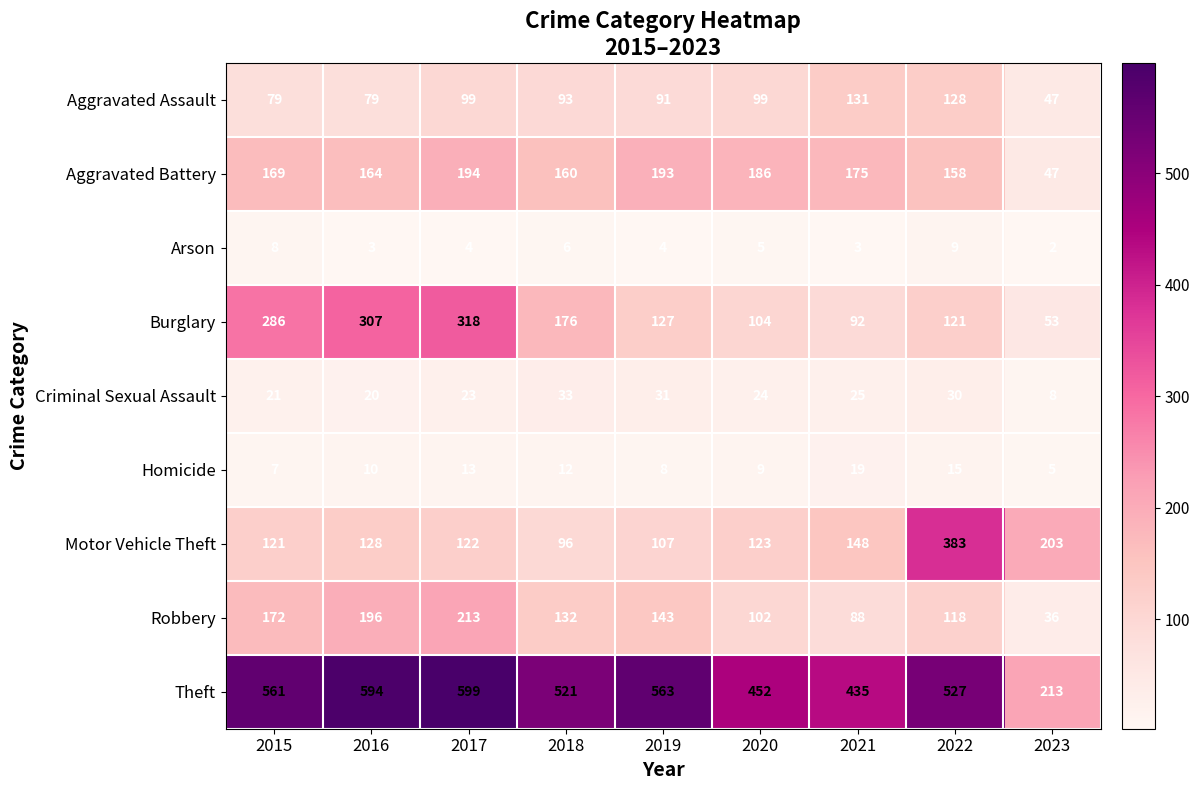

Rank the series at 2018 from highest to lowest value.

Theft, Burglary, Aggravated Battery, Robbery, Motor Vehicle Theft, Aggravated Assault, Criminal Sexual Assault, Homicide, Arson